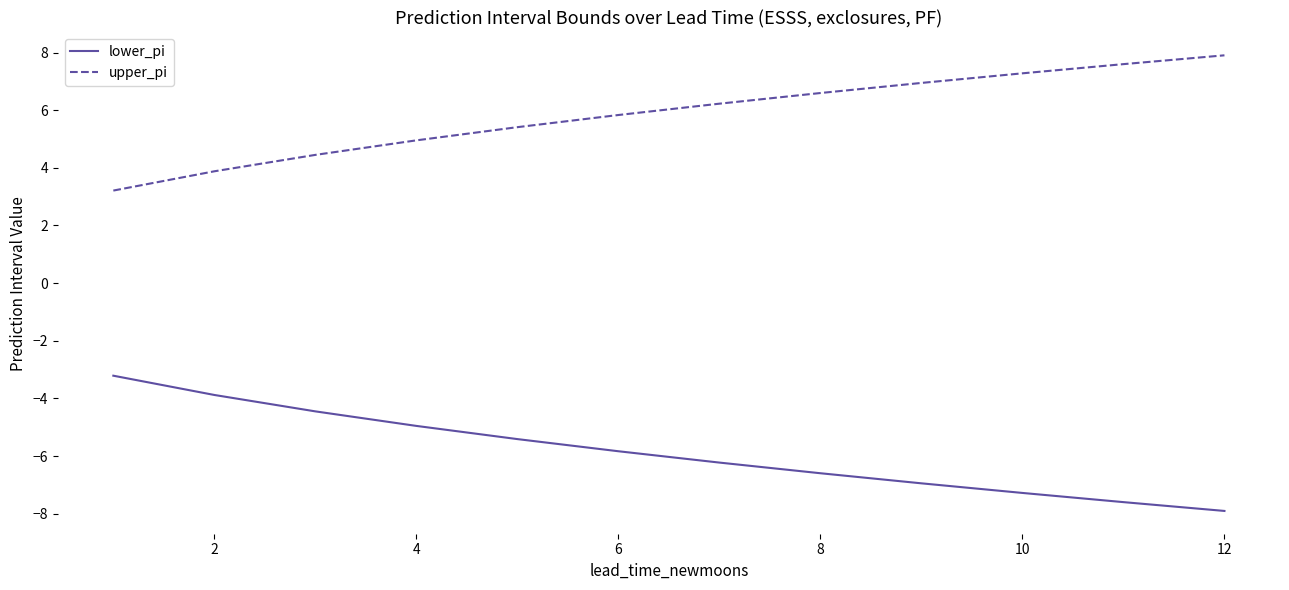

True or false: upper_pi and lower_pi intersect in this chart.

False